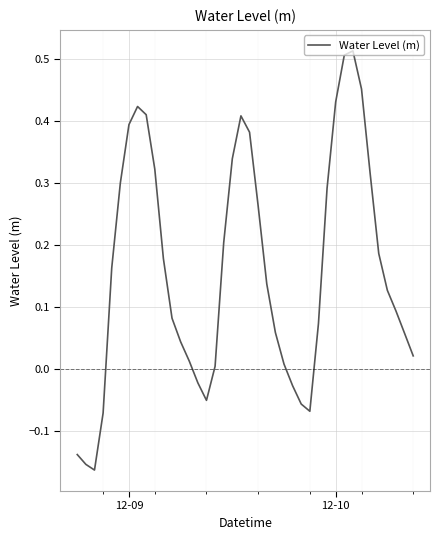

What is the difference between the maximum and minimum values?

0.7